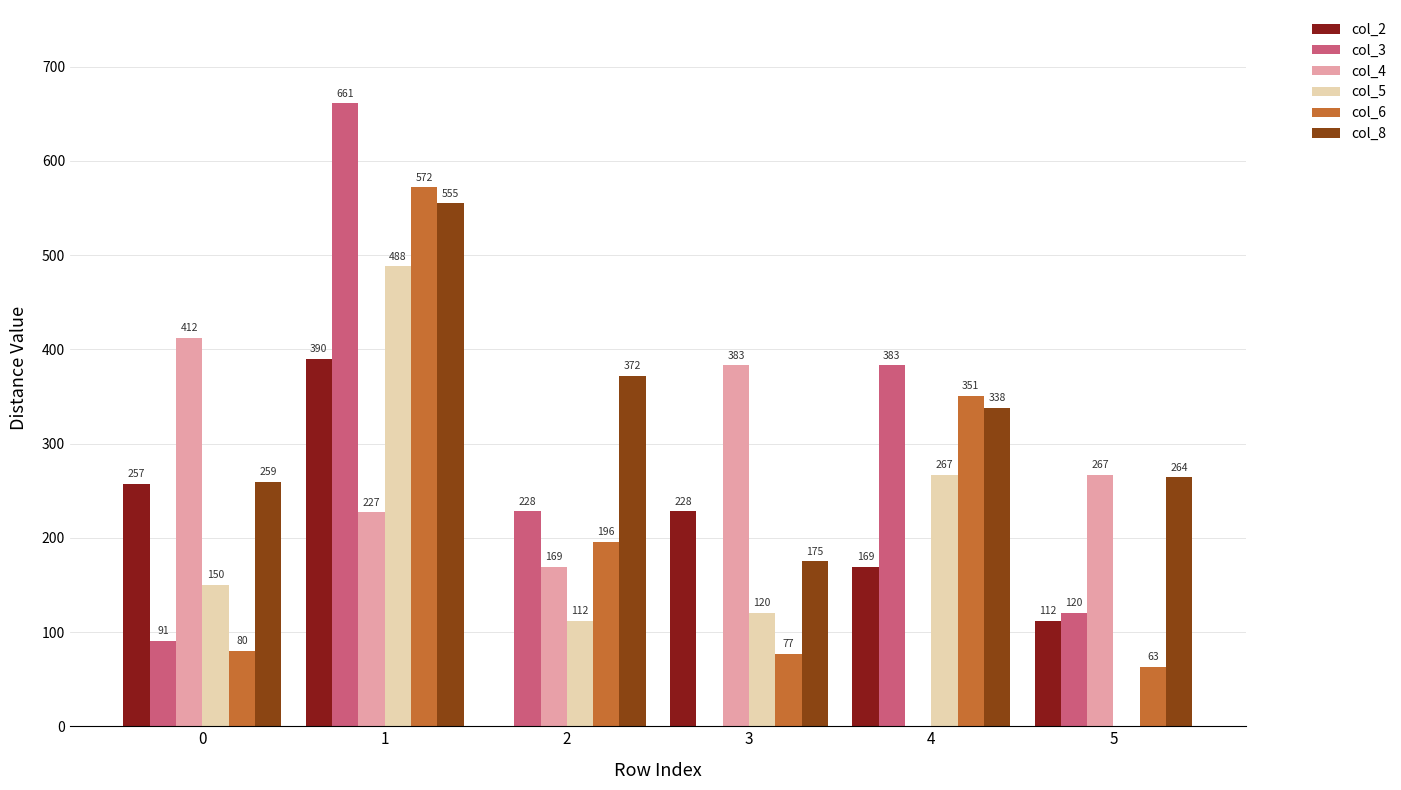

How many positive values does the col_4 series have?

5